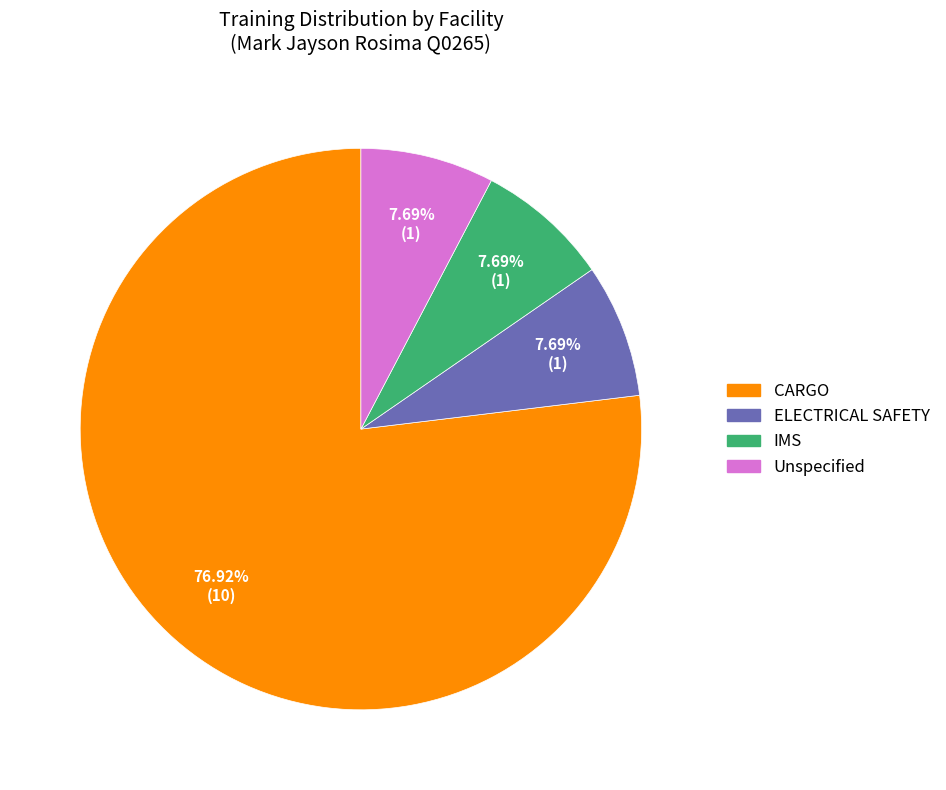

Is it true that CARGO is 72% of the pie?

False